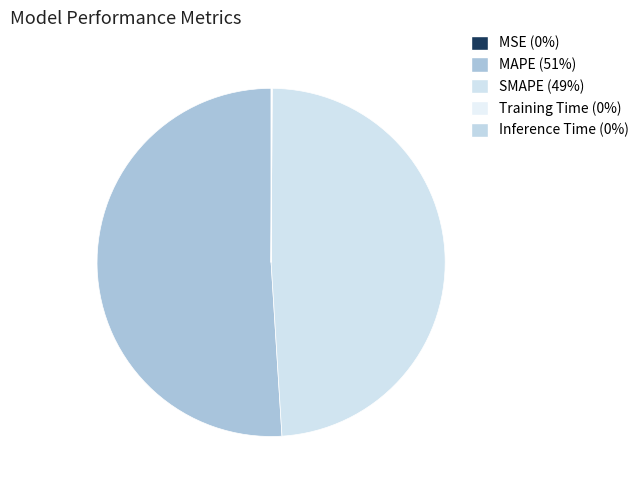

Which slice is the smallest?

MSE